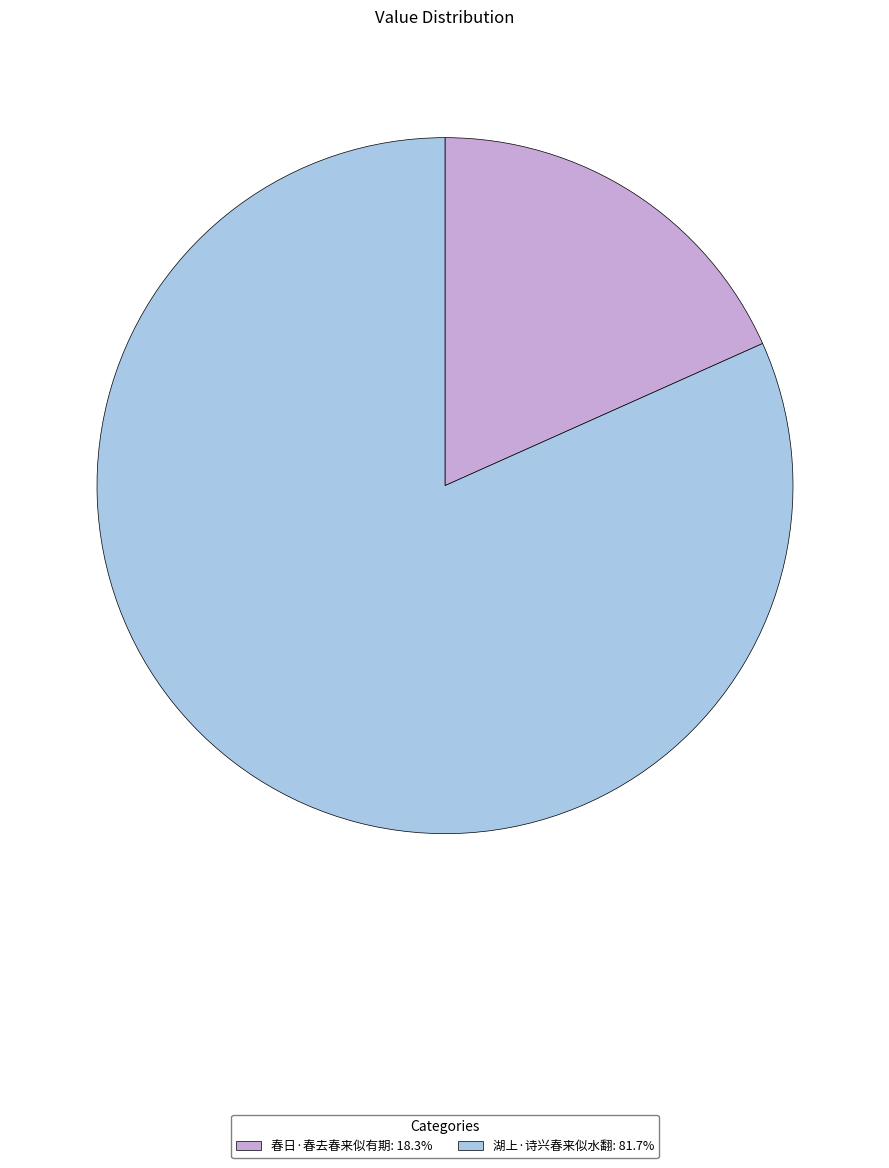

Which category has the smallest portion of the pie?

春日·春去春来似有期